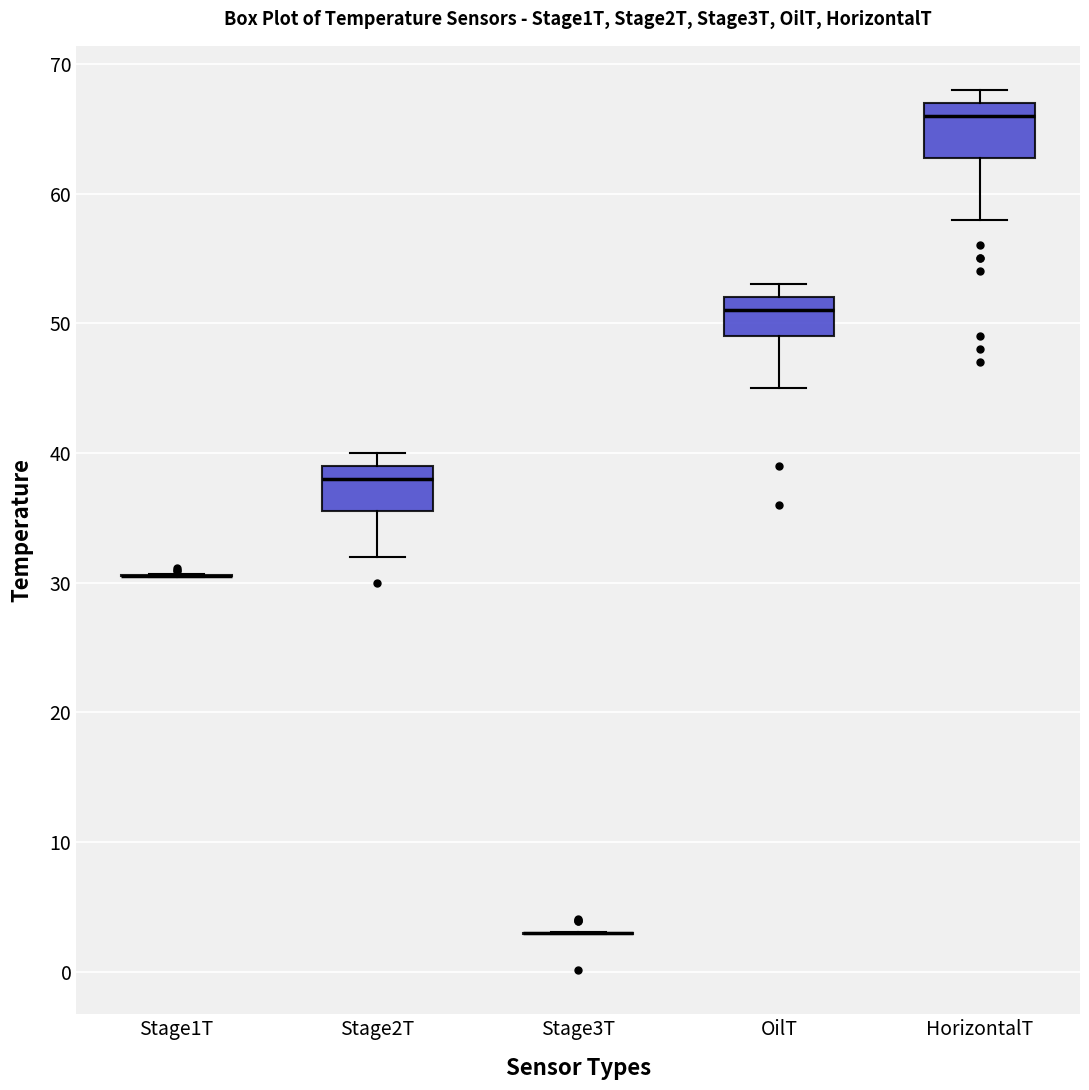

Reading left to right, read every box against the y-axis: the position of its median line, the range the box covers, and the ends of its whiskers. The values are not printed on the chart, so give them approximately, as read against the axis.

Stage1T: box collapsed to a line at 31, whiskers 30 to 31
Stage2T: median 38, box 36 to 39, whiskers 32 to 40
Stage3T: box collapsed to a line at 3, whiskers 3 to 3
OilT: median 51, box 49 to 52, whiskers 45 to 53
HorizontalT: median 66, box 63 to 67, whiskers 58 to 68